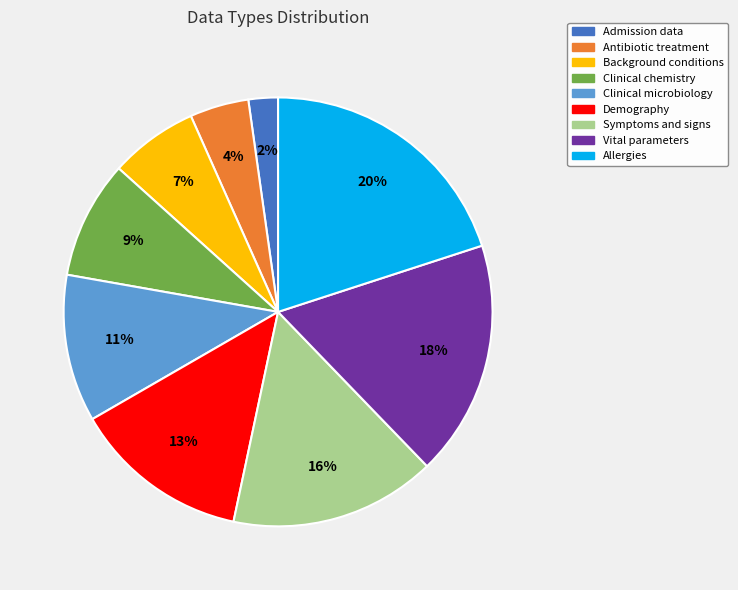

Rank the categories by value from lowest to highest.

Admission data, Antibiotic treatment, Background conditions, Clinical chemistry, Clinical microbiology, Demography, Symptoms and signs, Vital parameters, Allergies